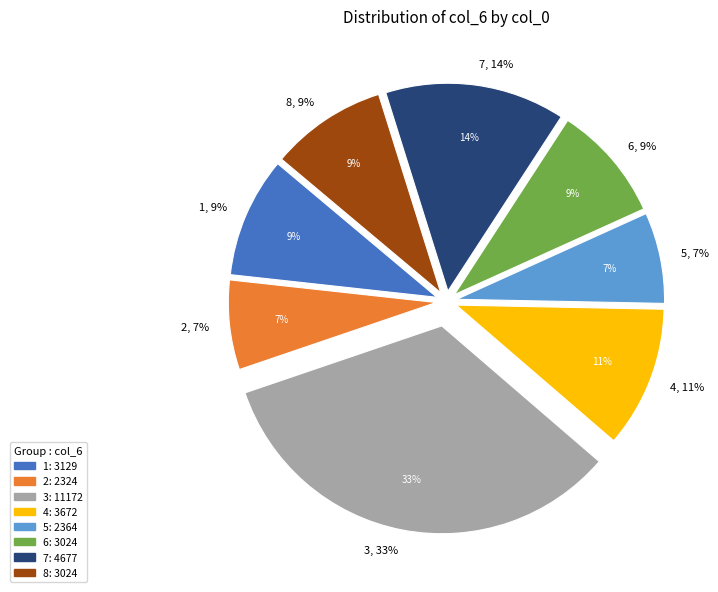

What is the largest slice in the pie chart?

3